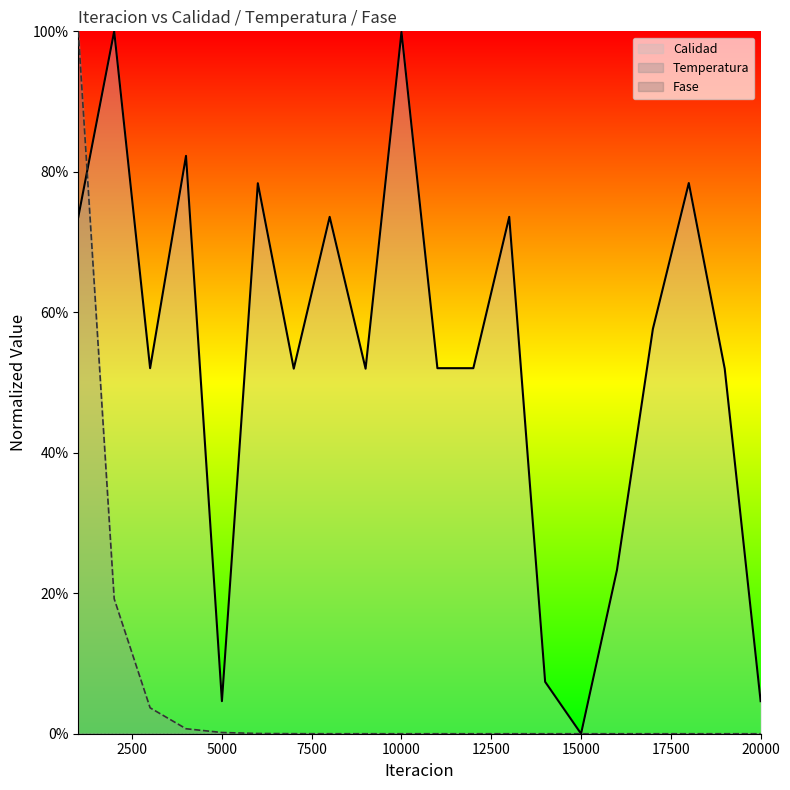

How many values in the Calidad series exceed 0?

19